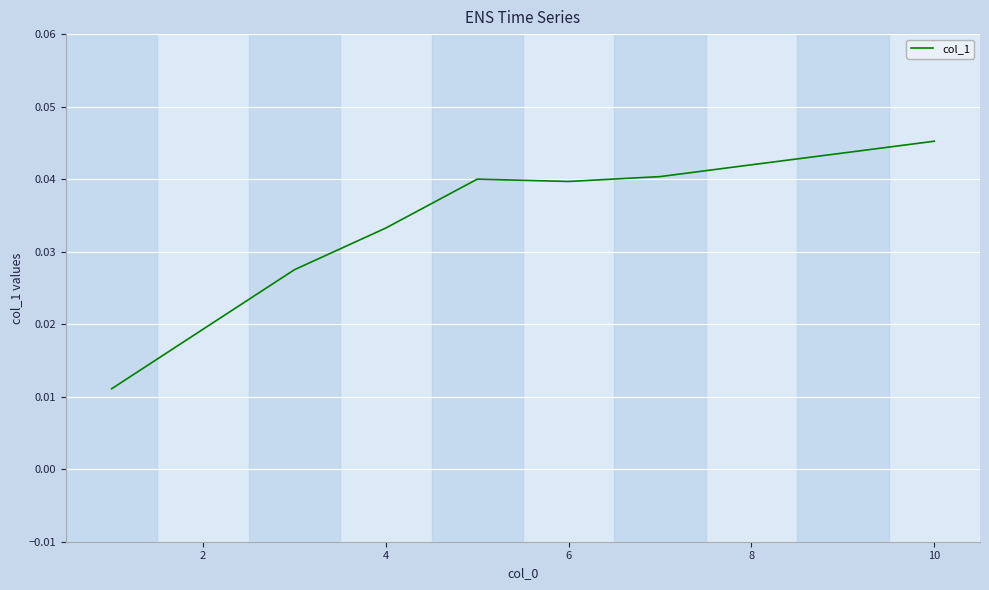

True or false: there are more than 0 points higher than both neighbors.

True